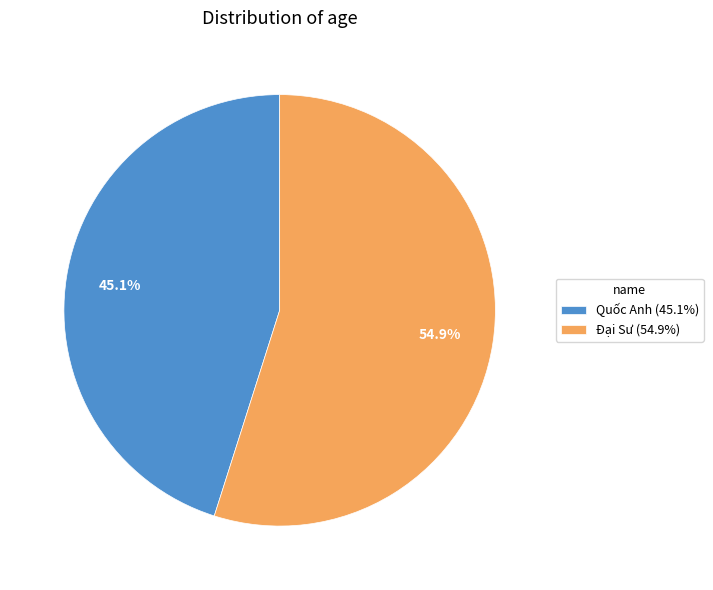

Which slice represents more than half of the pie?

Đại Sư